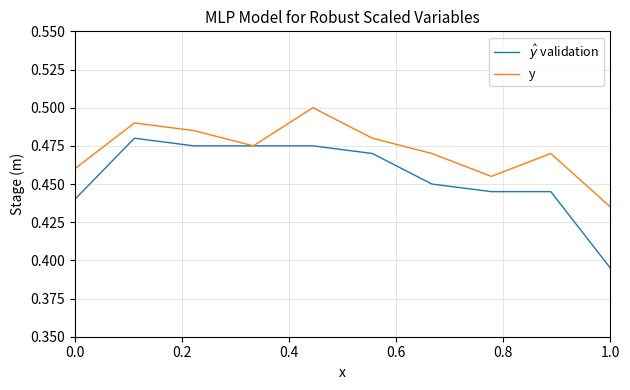

True or false: $\hat{y}$ validation and y cross at least once.

False